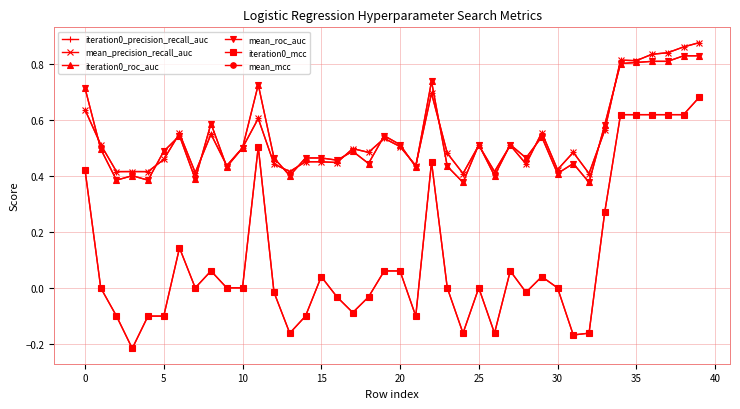

Rank the series by their maximum value, from highest to lowest.

iteration0_precision_recall_auc, mean_precision_recall_auc, iteration0_roc_auc, mean_roc_auc, iteration0_mcc, mean_mcc